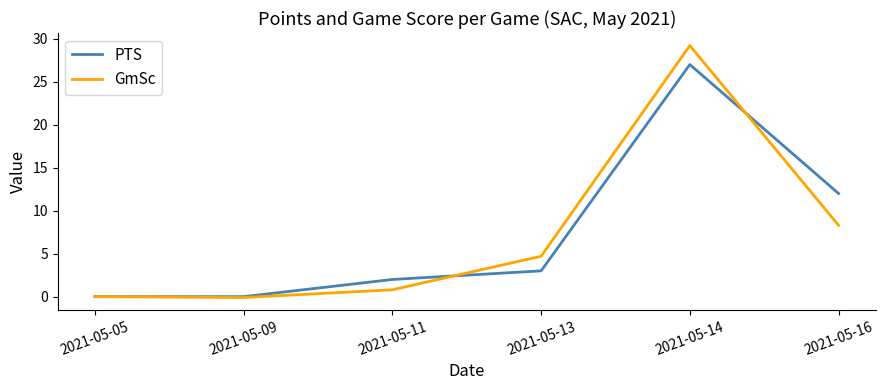

At which category is the sum across all series the highest?

2021-05-14